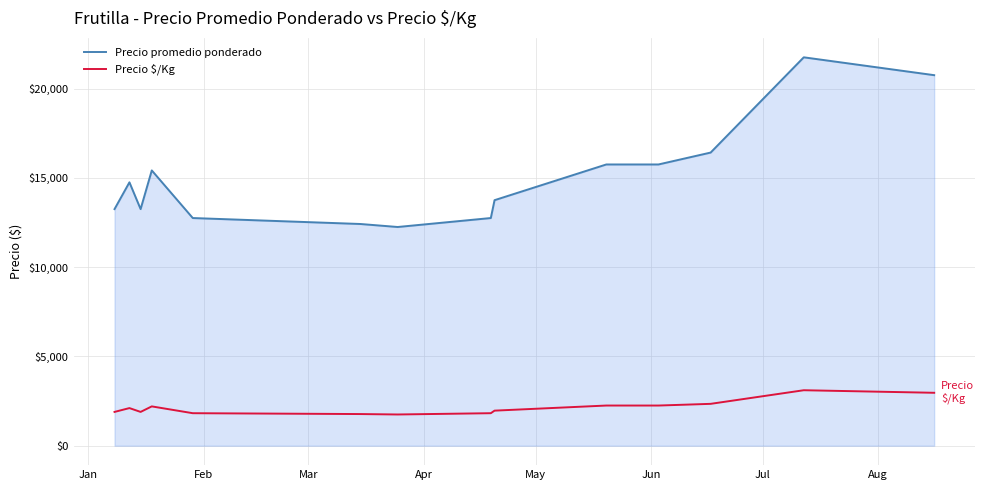

Which series has the largest range (max minus min)?

Precio promedio ponderado